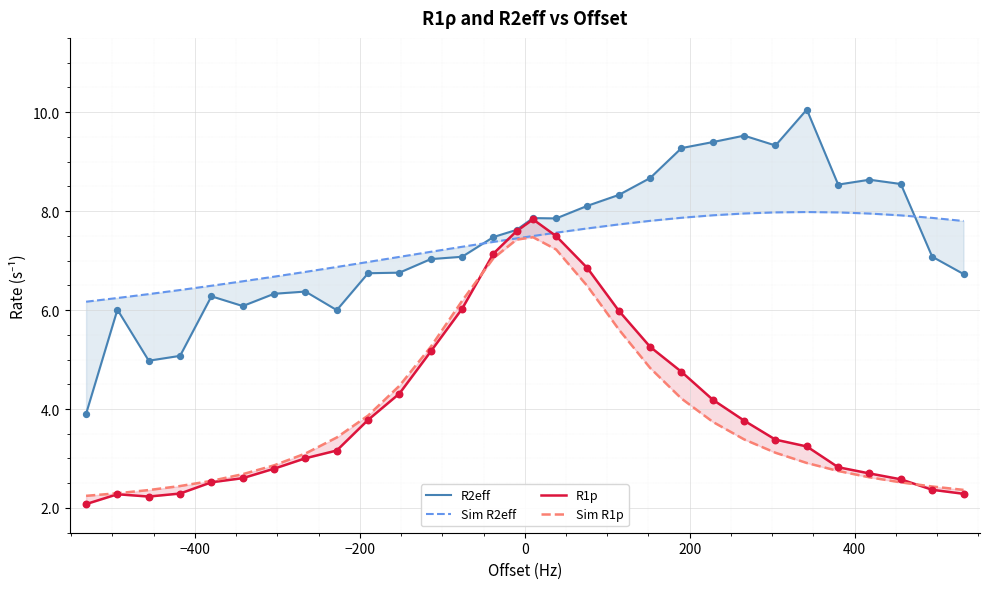

What are all the series names shown in the legend?

R2eff, Sim R2eff, R1p, Sim R1p